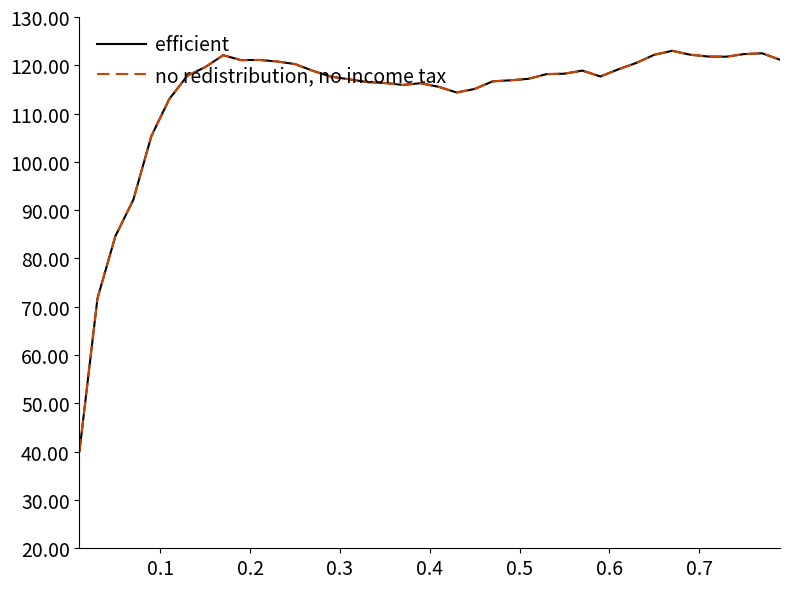

Is this an area chart (filled region under the line)?

No